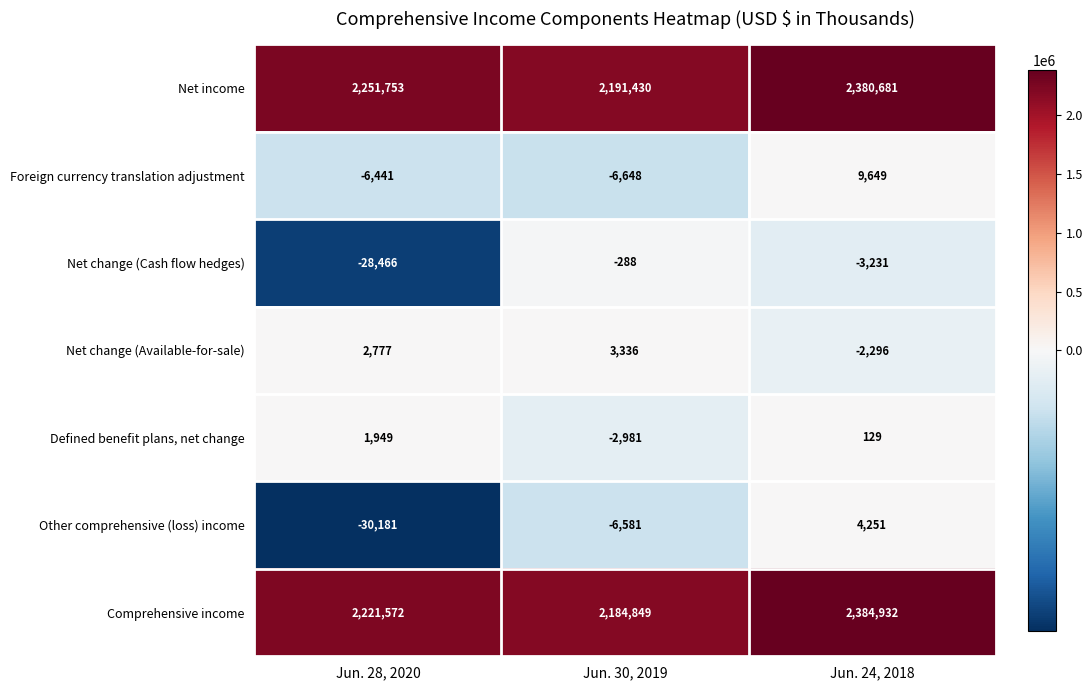

What is the greatest value displayed?

2384932